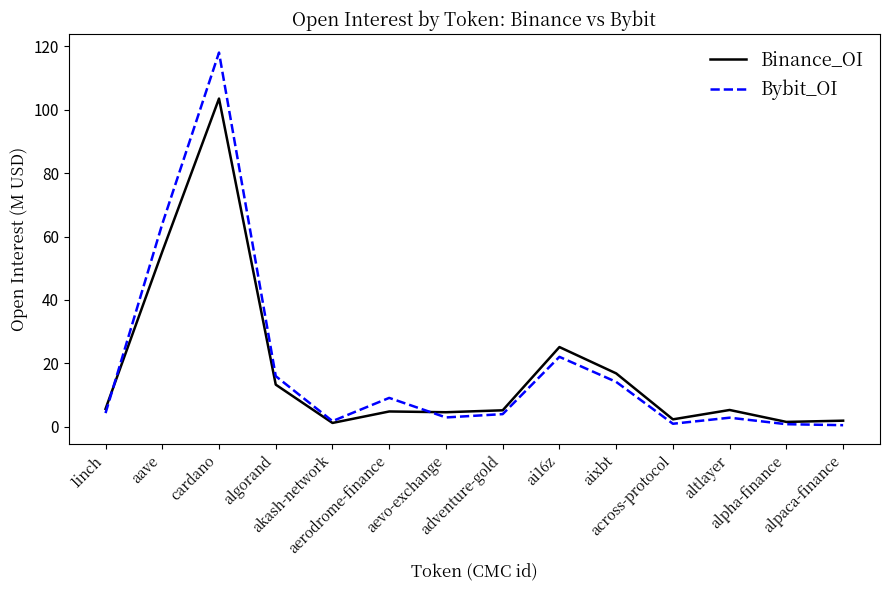

At which category does Binance_OI reach its first local valley?

akash-network